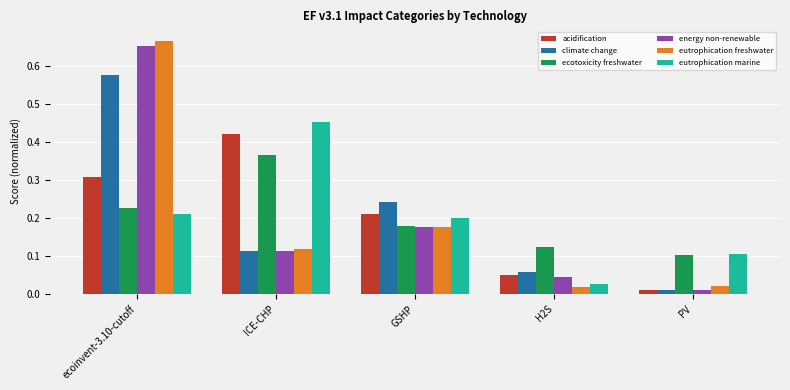

Which series has the widest spread of values?

eutrophication freshwater